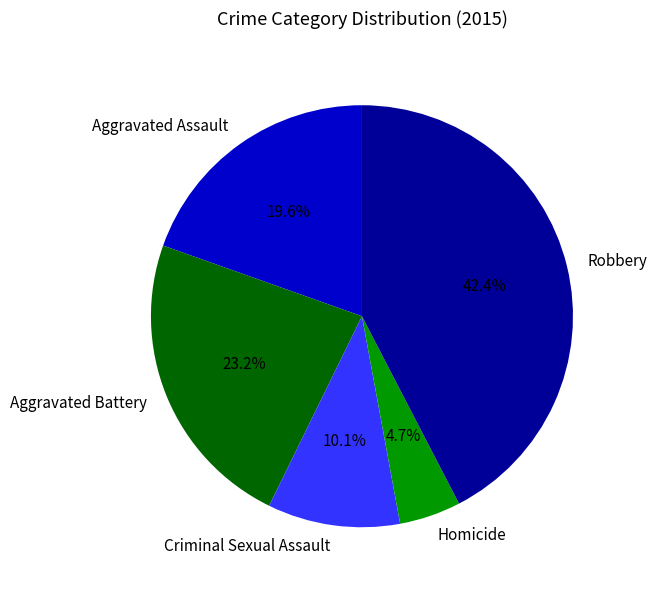

Is the sum of Homicide and Criminal Sexual Assault greater than half?

No